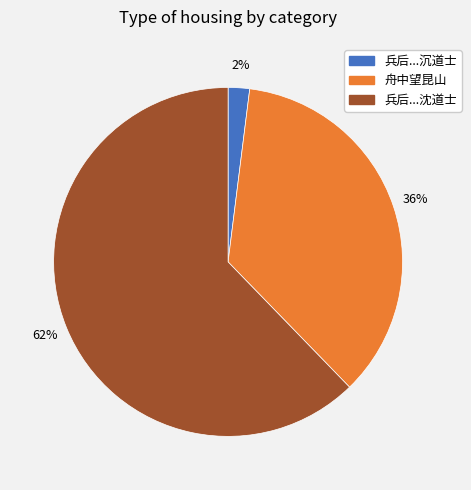

To the nearest percent, what is the difference between the 舟中望昆山 and 兵后...沉道士 slice percentages?

34%